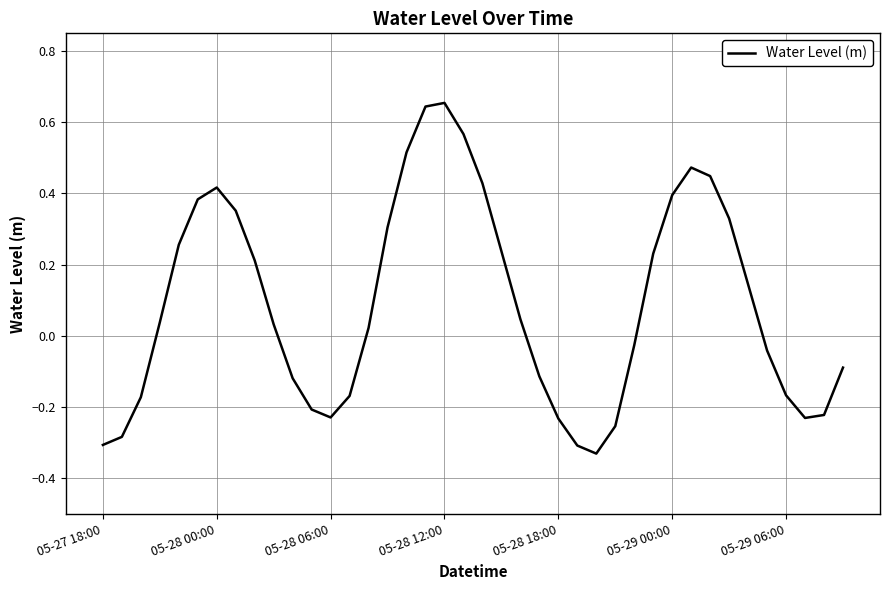

What is the minimum value shown in the chart?

-0.3